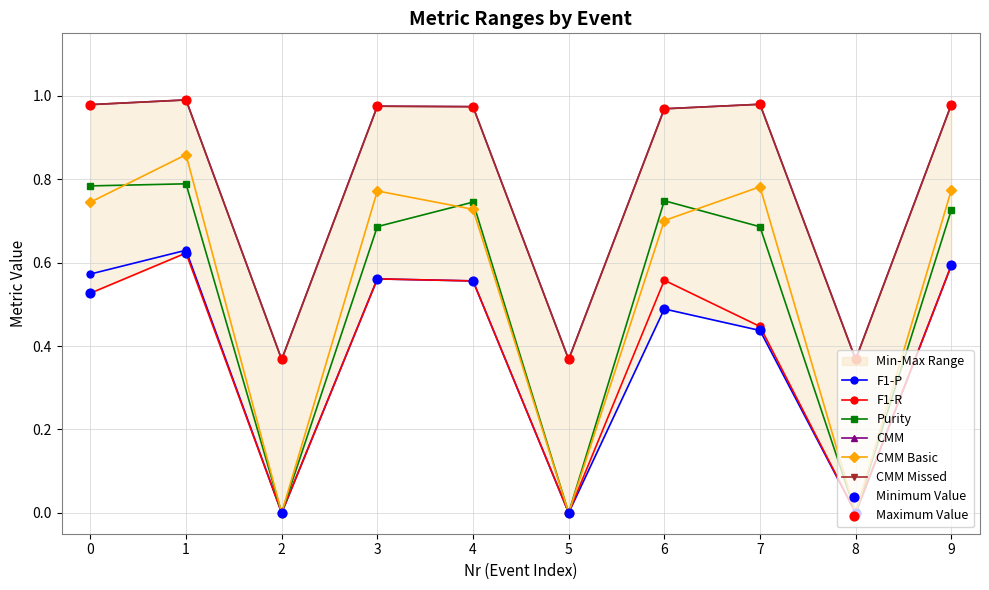

What are all the series names shown in the legend?

F1-P, F1-R, Purity, CMM, CMM Basic, CMM Missed